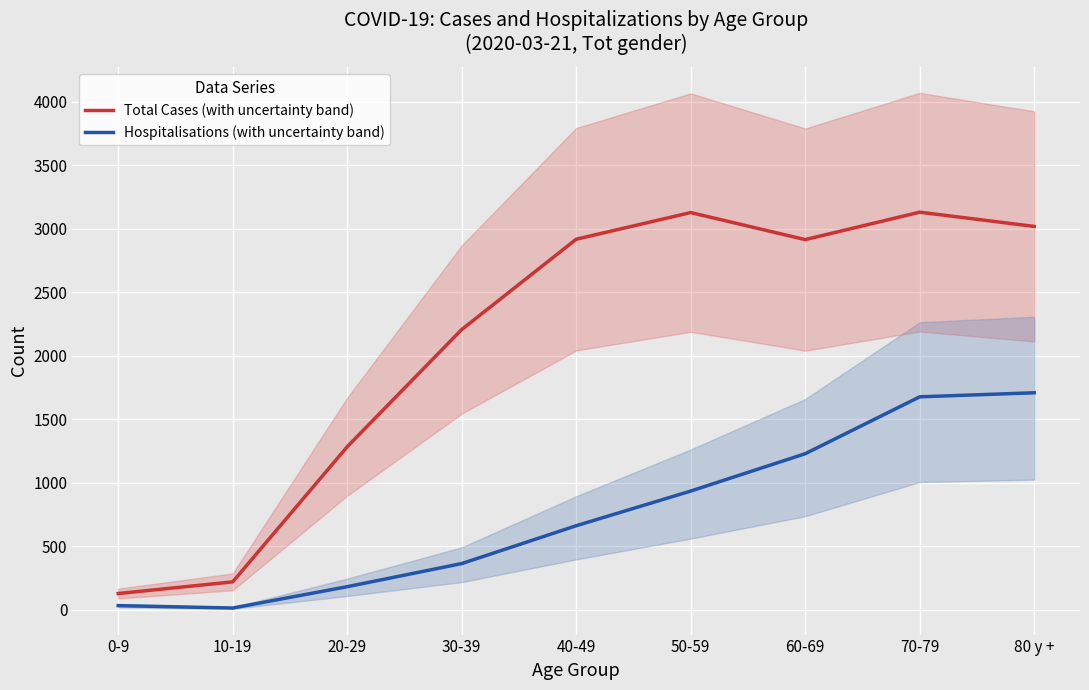

Is the value of Total Cases (with uncertainty band) at 0-9 greater than the value of Hospitalisations (with uncertainty band) at 80 y +?

No